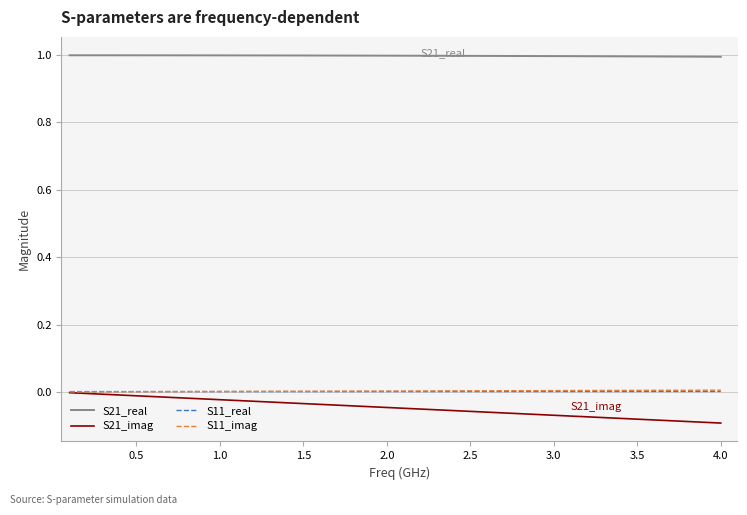

Which series has the widest spread of values?

S21_imag